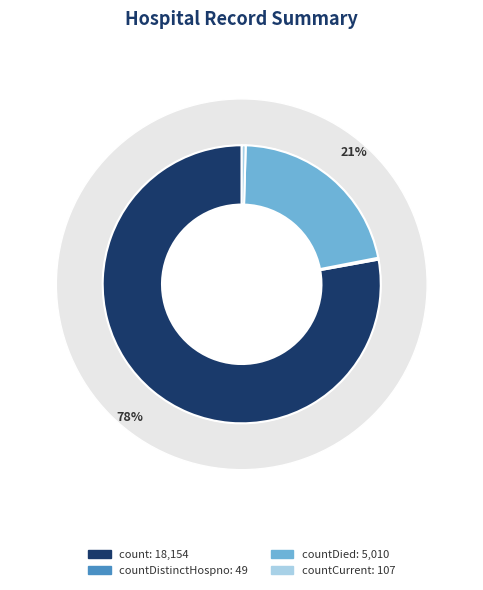

What is the change in value from count to countDied?

-13144